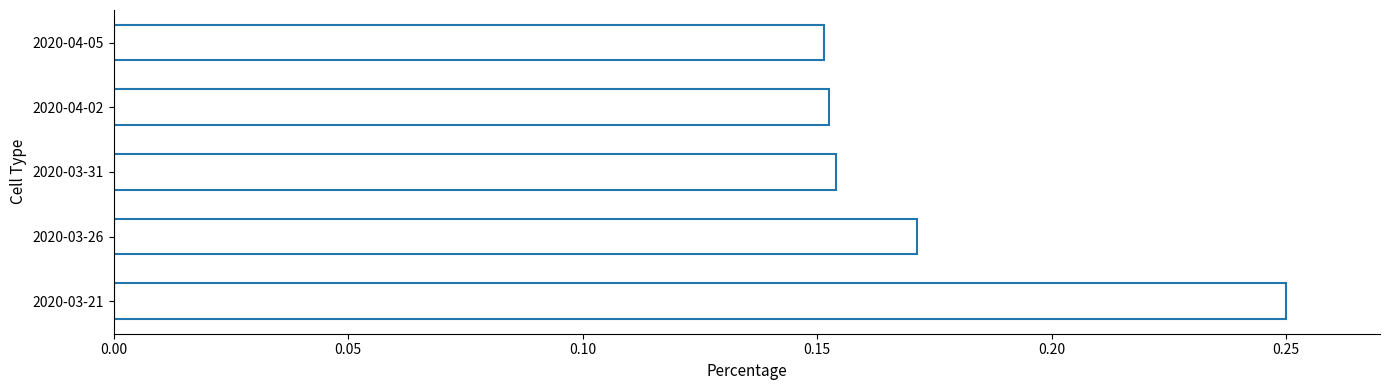

Are the bars horizontal?

Yes